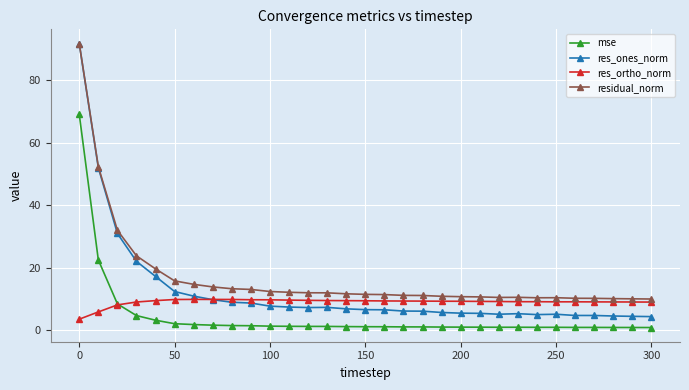

In res_ortho_norm, how many points are lower than both neighbors (excluding endpoints)?

1